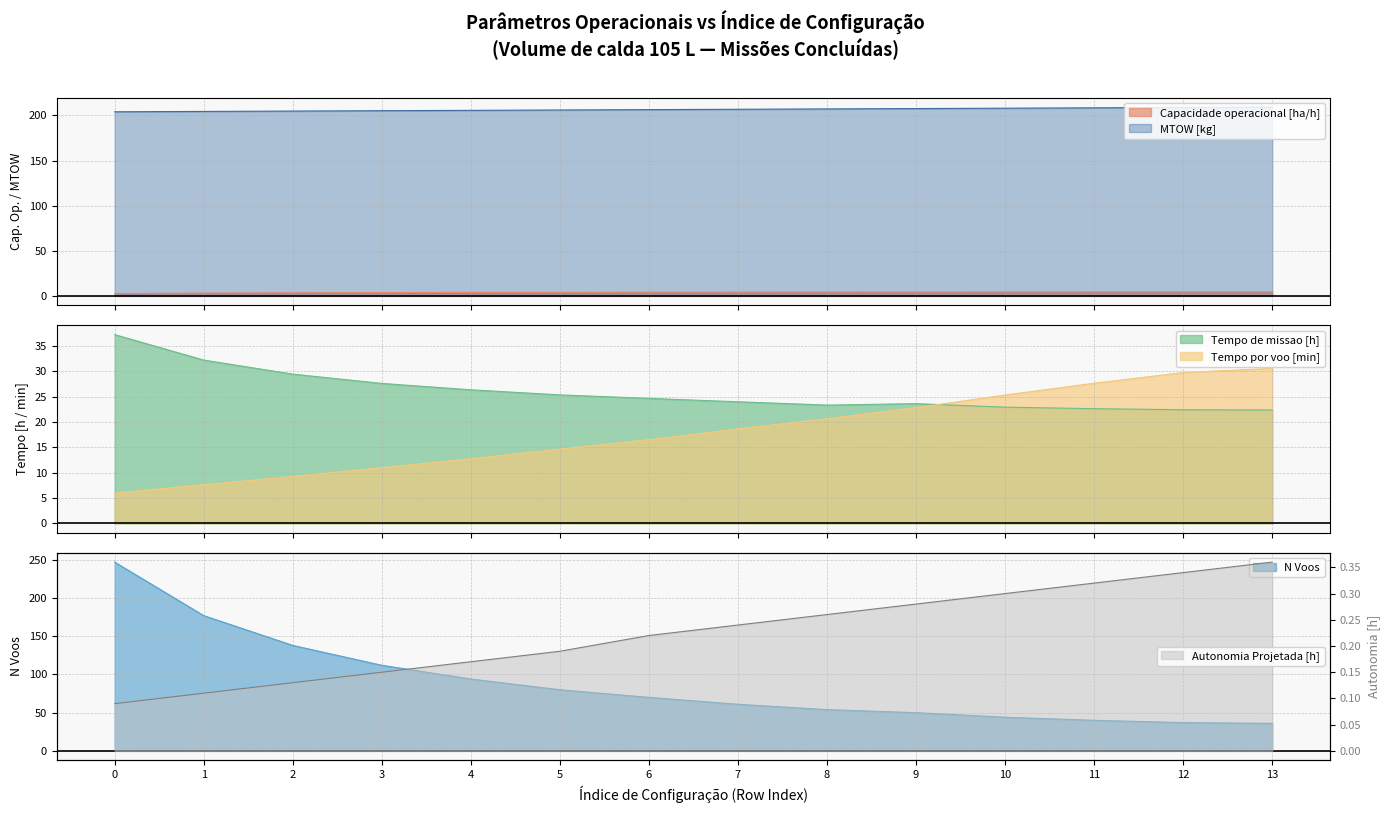

In Capacidade operacional [ha/h], how many points are higher than both neighbors (excluding endpoints)?

1